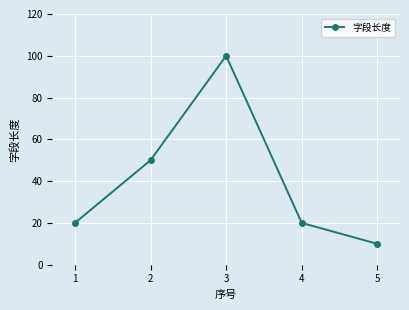

How many data points does each series have?

5